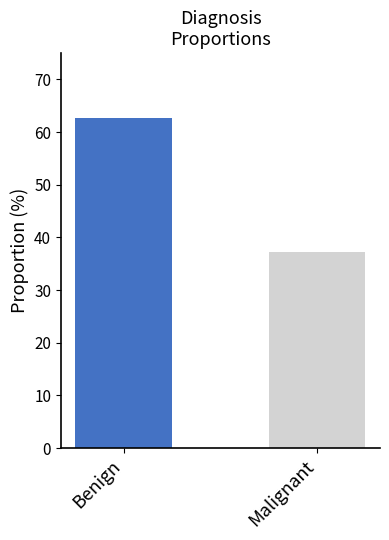

How many bars are there in total?

2